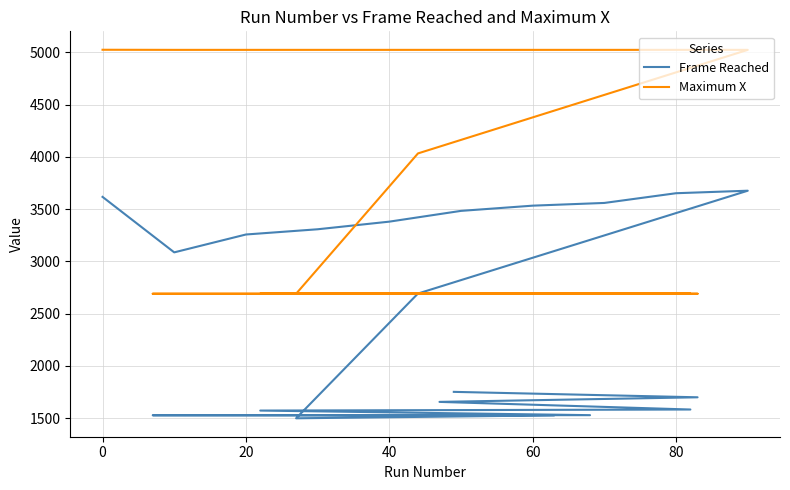

Which series changed the most between 0 and 100?

Frame Reached